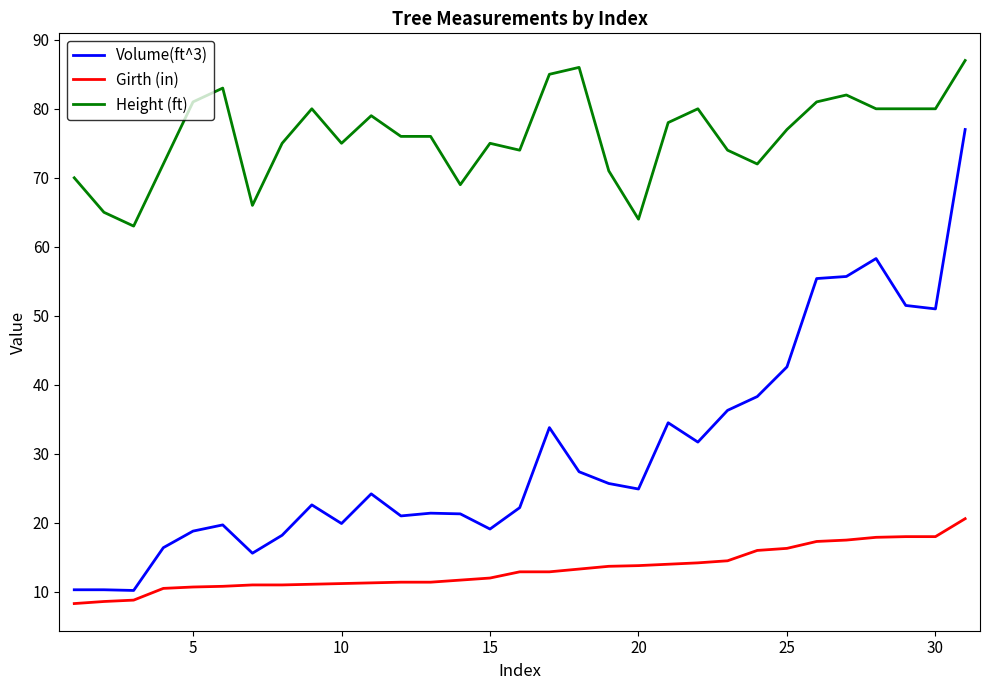

What is the maximum value for Girth (in)?

20.6